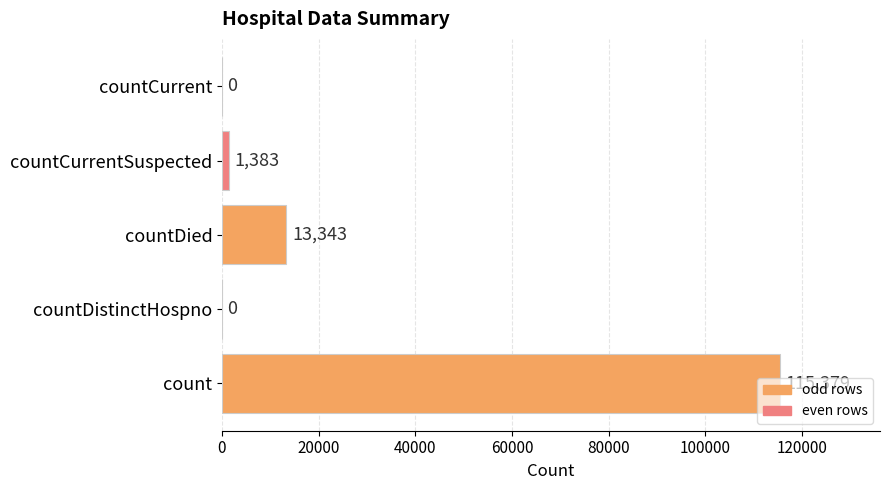

Read the value at countDied, to the nearest 50.

13350